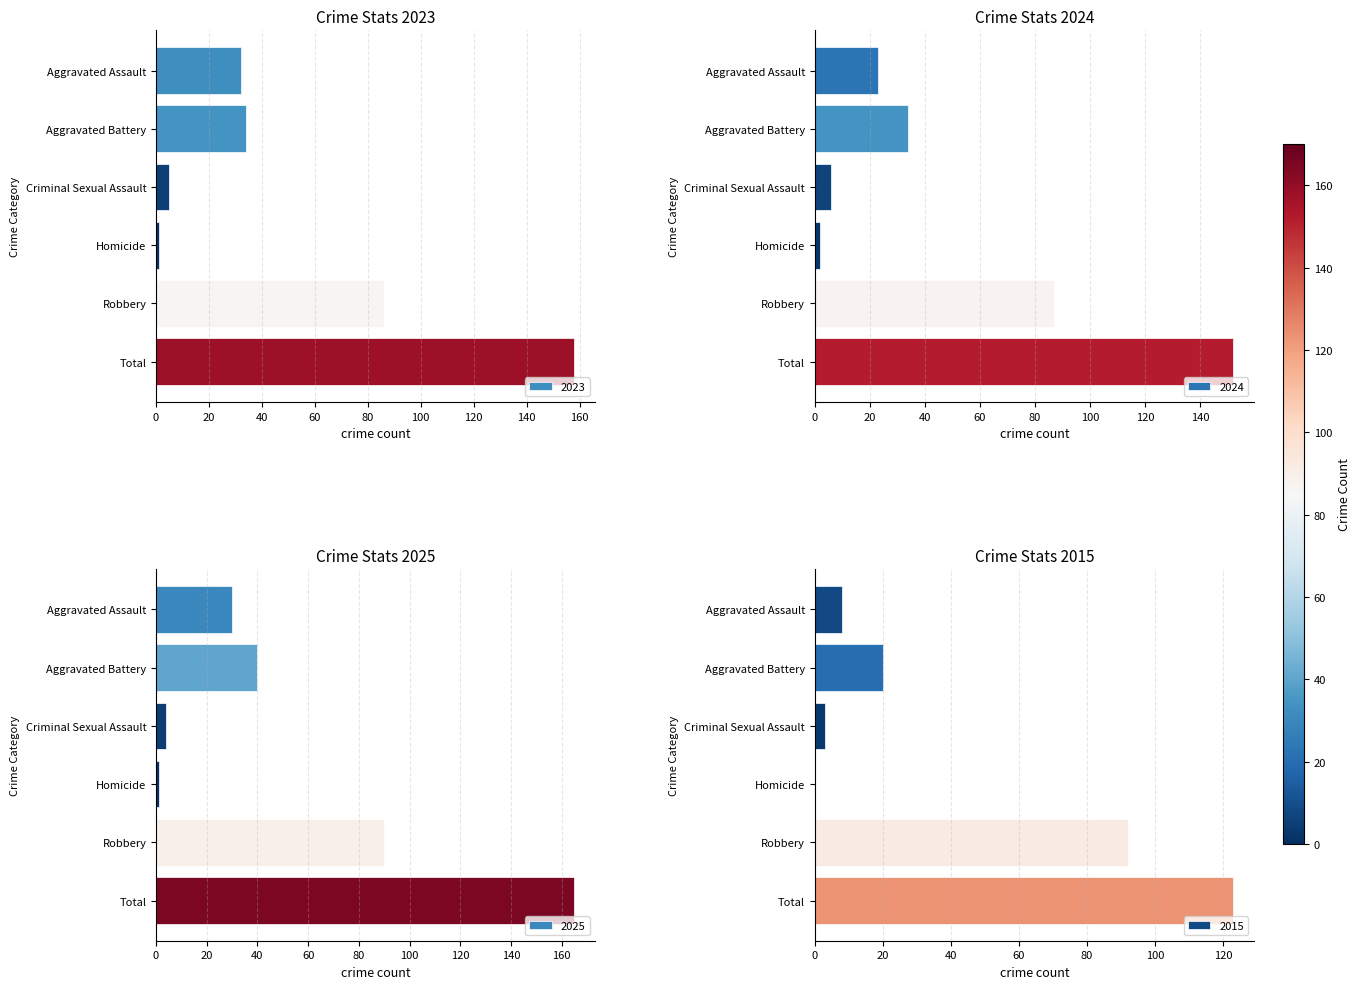

What is the spread (max minus min) of values at Robbery?

6